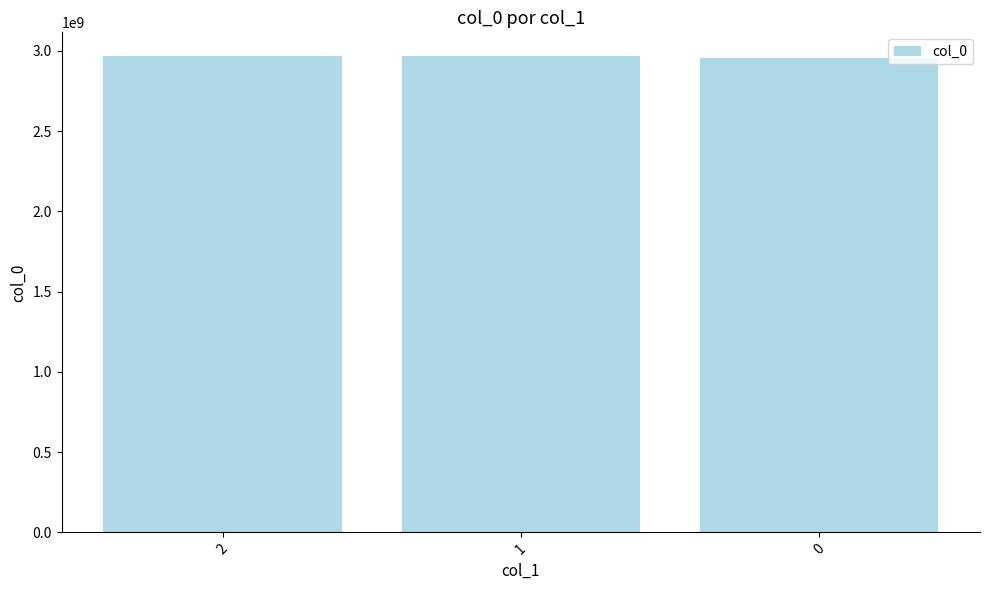

The chart shows a value of 2966399508 at 2. True or false?

True